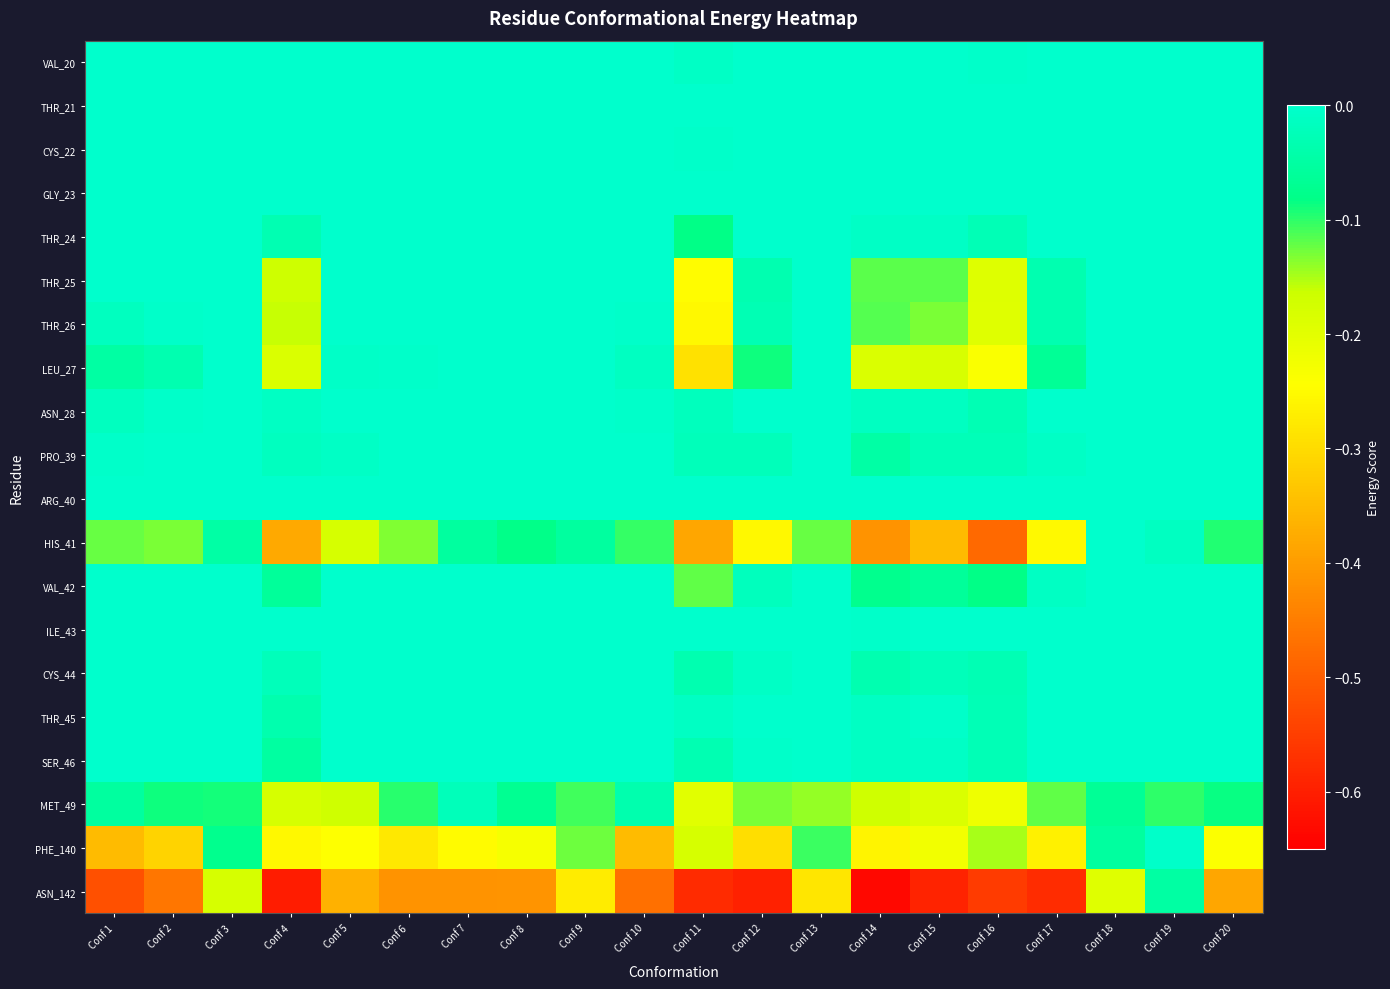

At Conf 2, list the series in order from largest to smallest.

VAL_20, THR_21, CYS_22, GLY_23, THR_24, THR_25, PRO_39, ARG_40, VAL_42, ILE_43, CYS_44, THR_45, SER_46, THR_26, ASN_28, LEU_27, MET_49, HIS_41, PHE_140, ASN_142